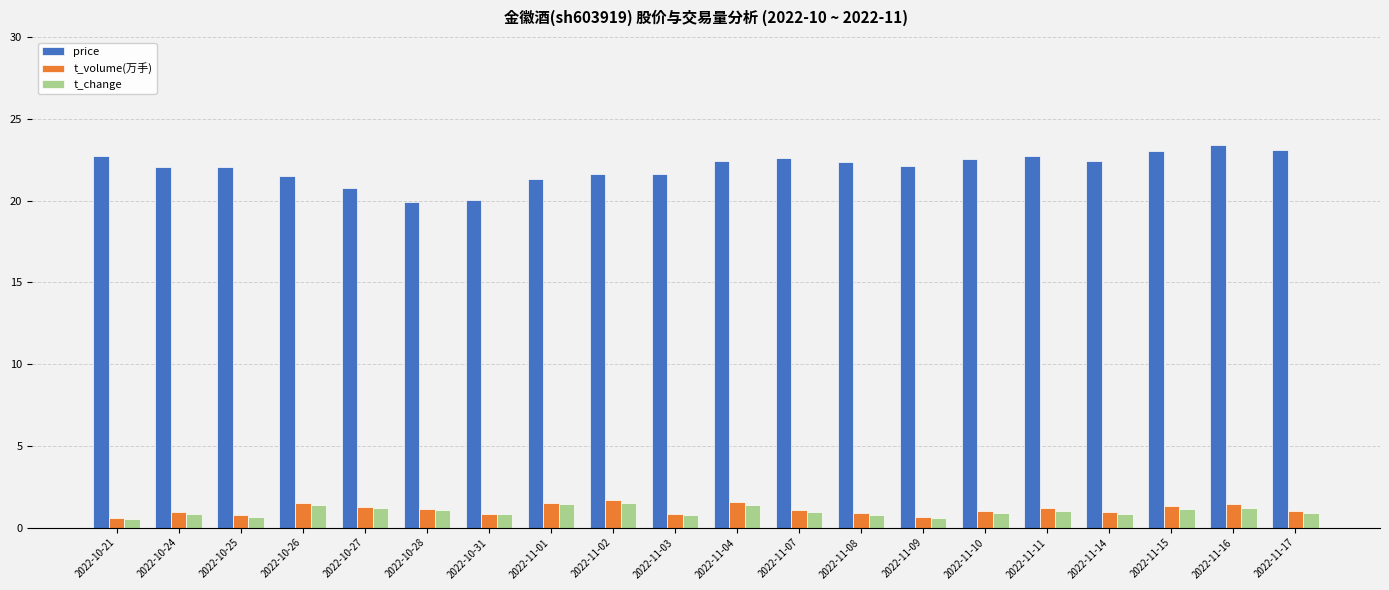

Are the bars horizontal?

No